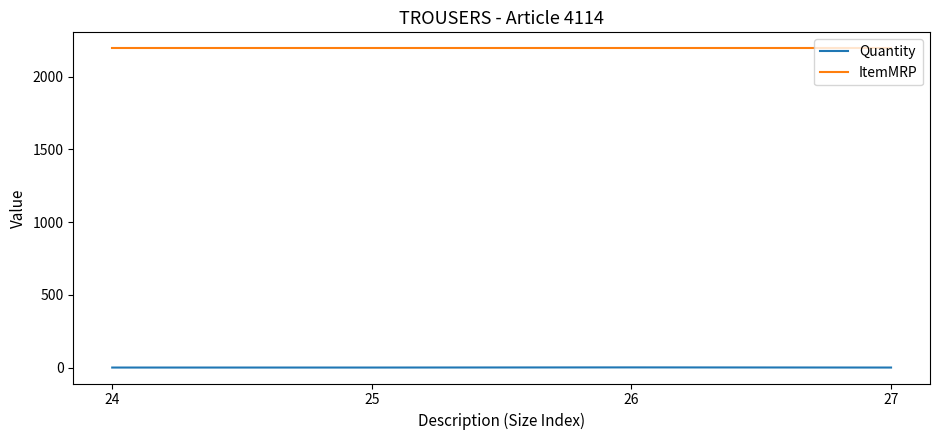

The value of Quantity at 24 is 1. True or false?

True